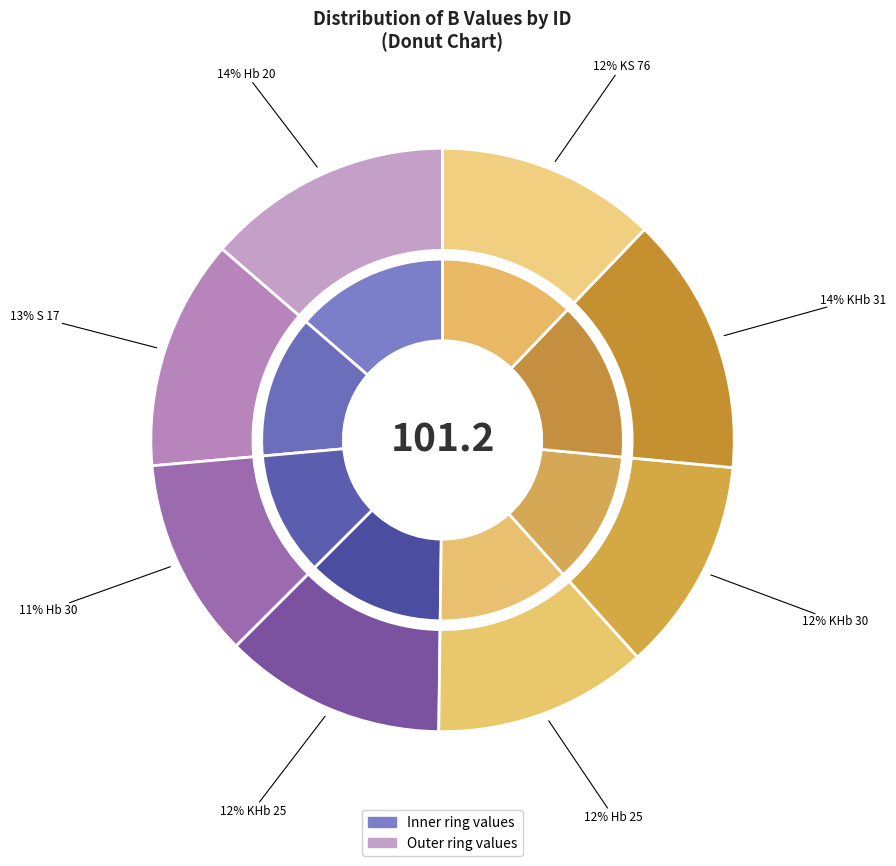

How many segments does this pie chart have?

8